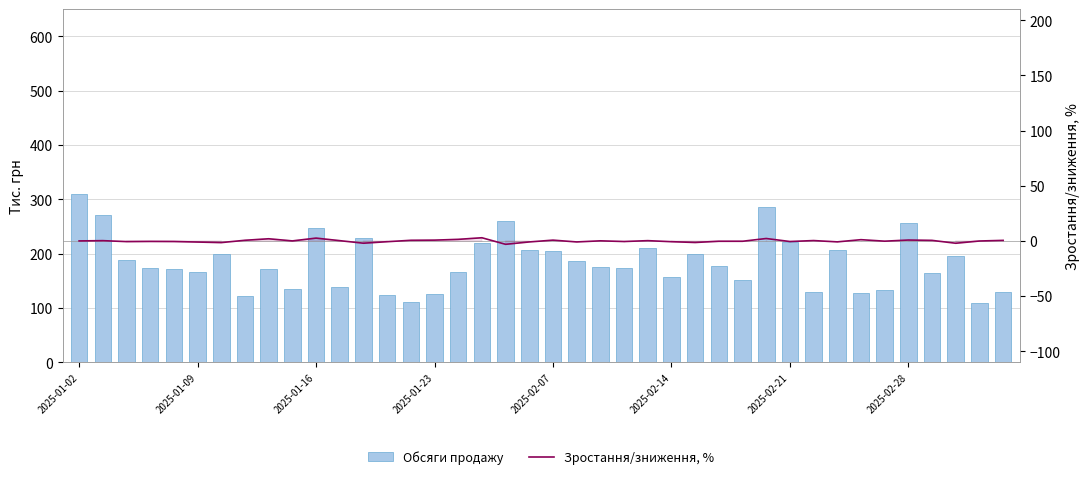

Are the bars horizontal?

No